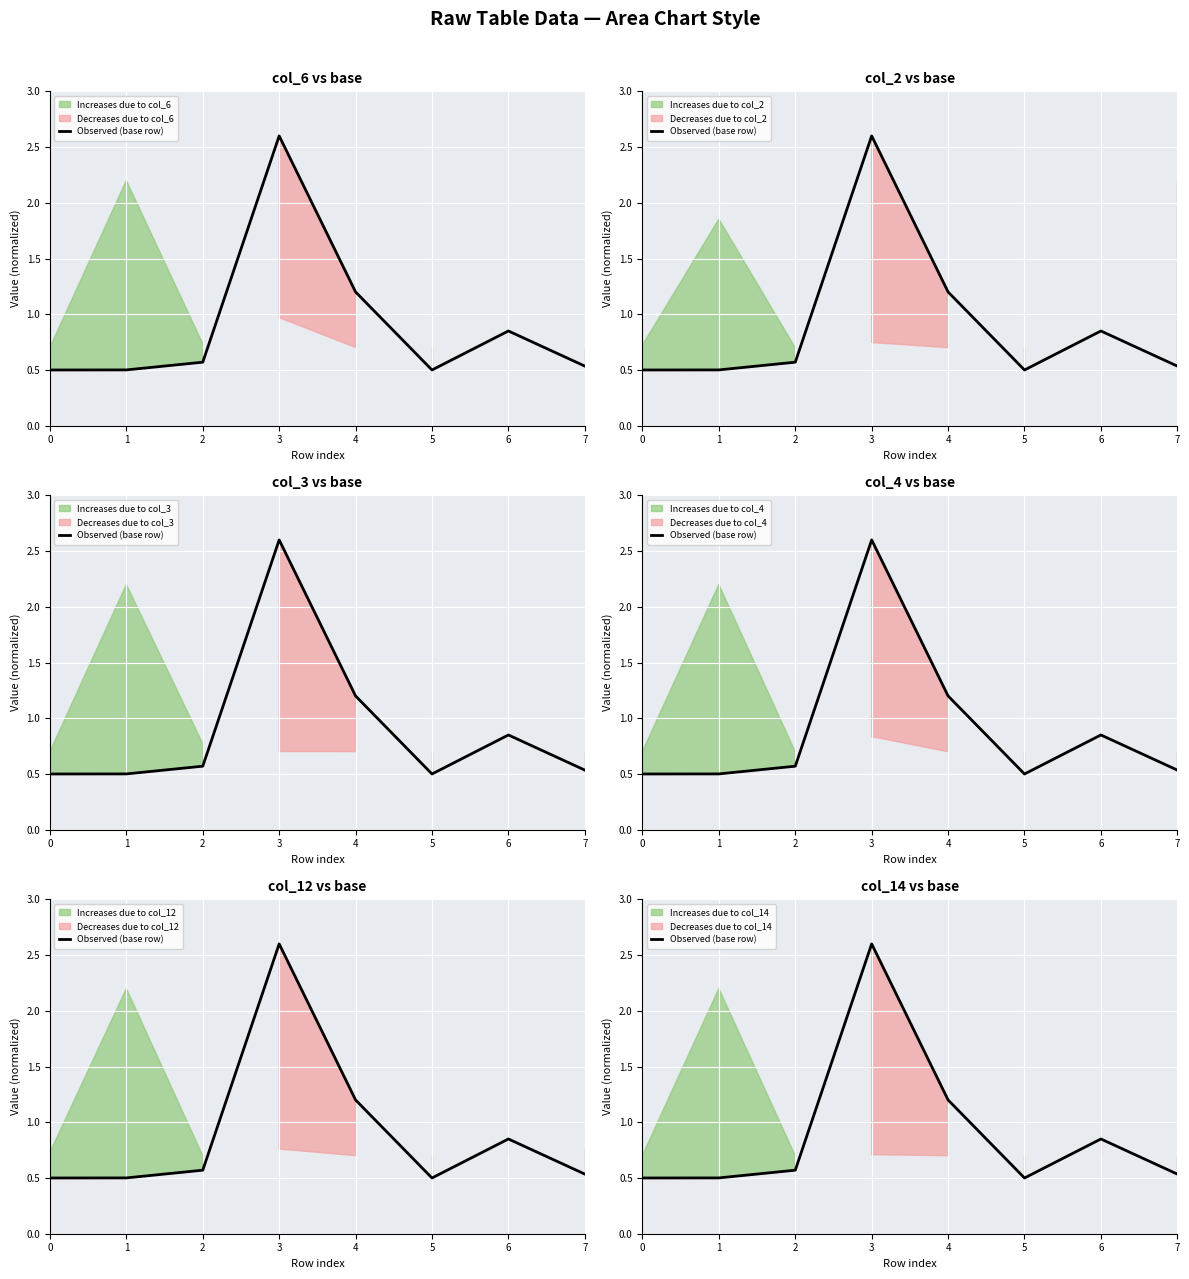

Is it true that the value at 5 is 0.5?

True